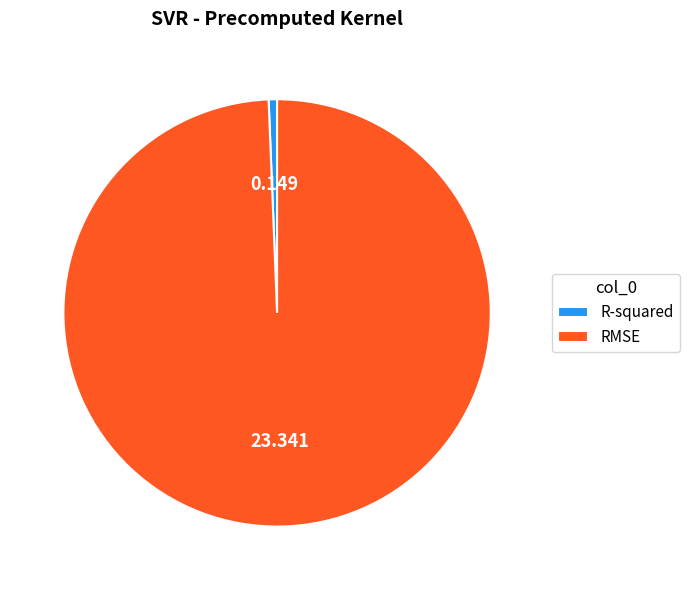

How many slices are in this pie chart?

2